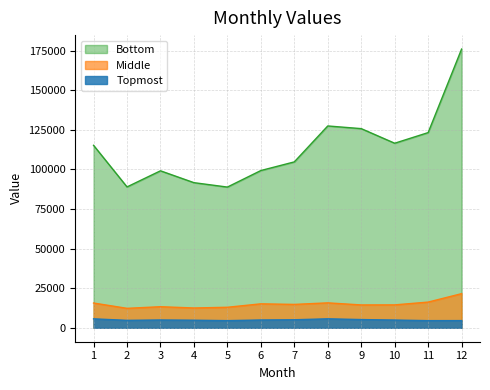

At which category does Middle reach its first local valley?

2